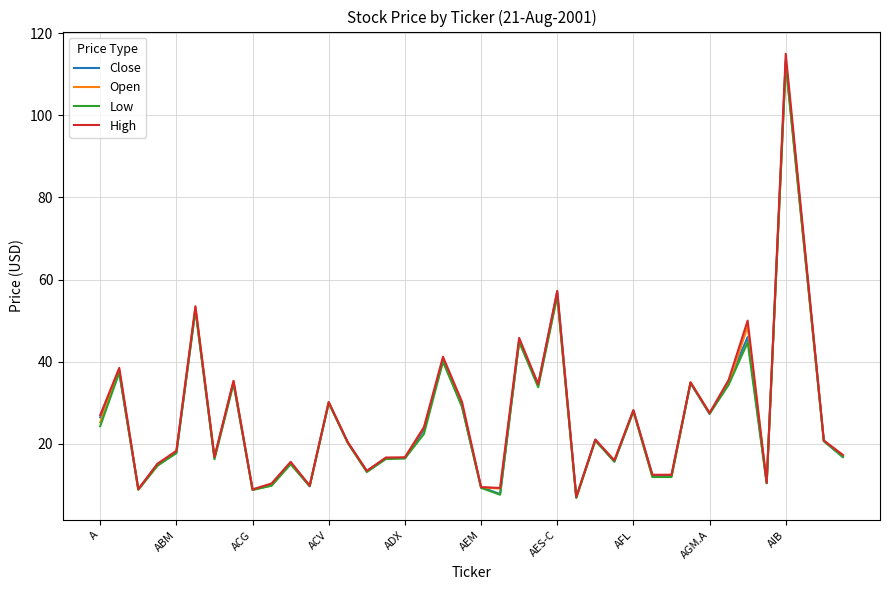

Which series has the widest spread of values?

High